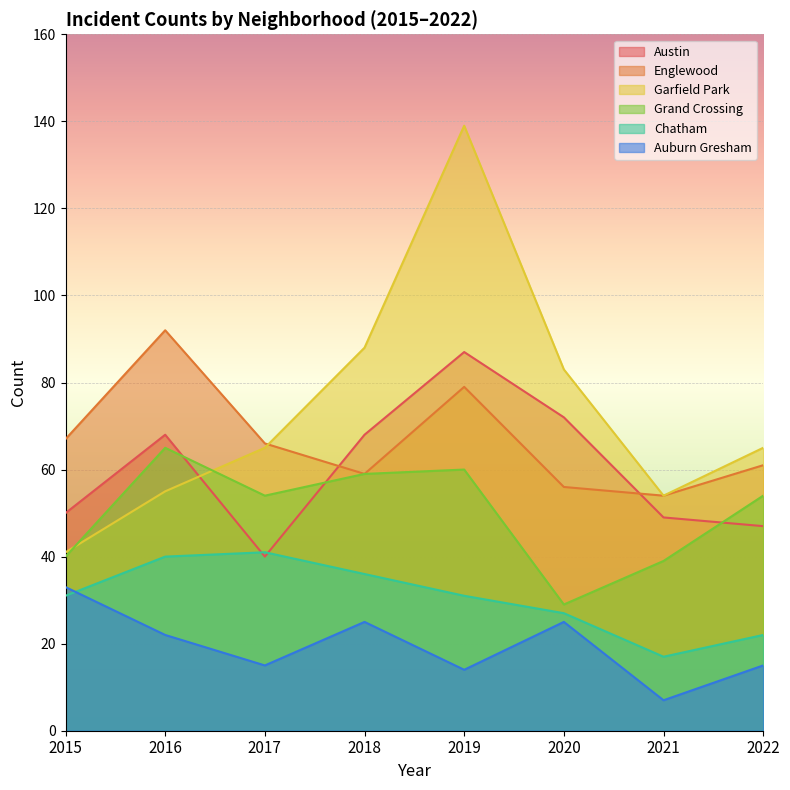

Between which two adjacent categories do Englewood and Garfield Park first intersect?

2017 and 2018